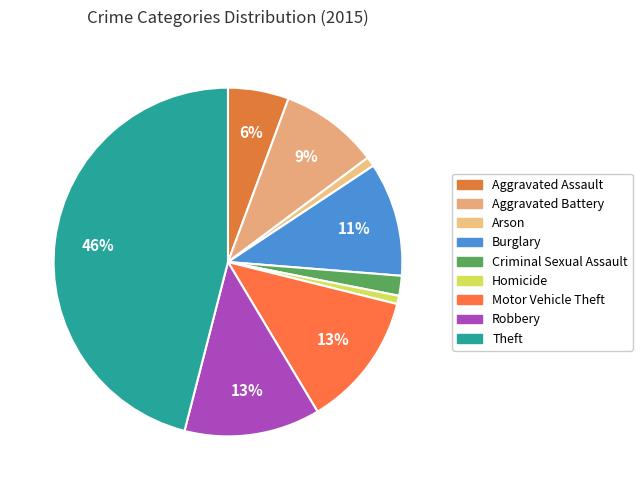

What is the ratio of the value at Burglary to the value at Homicide?

13.7